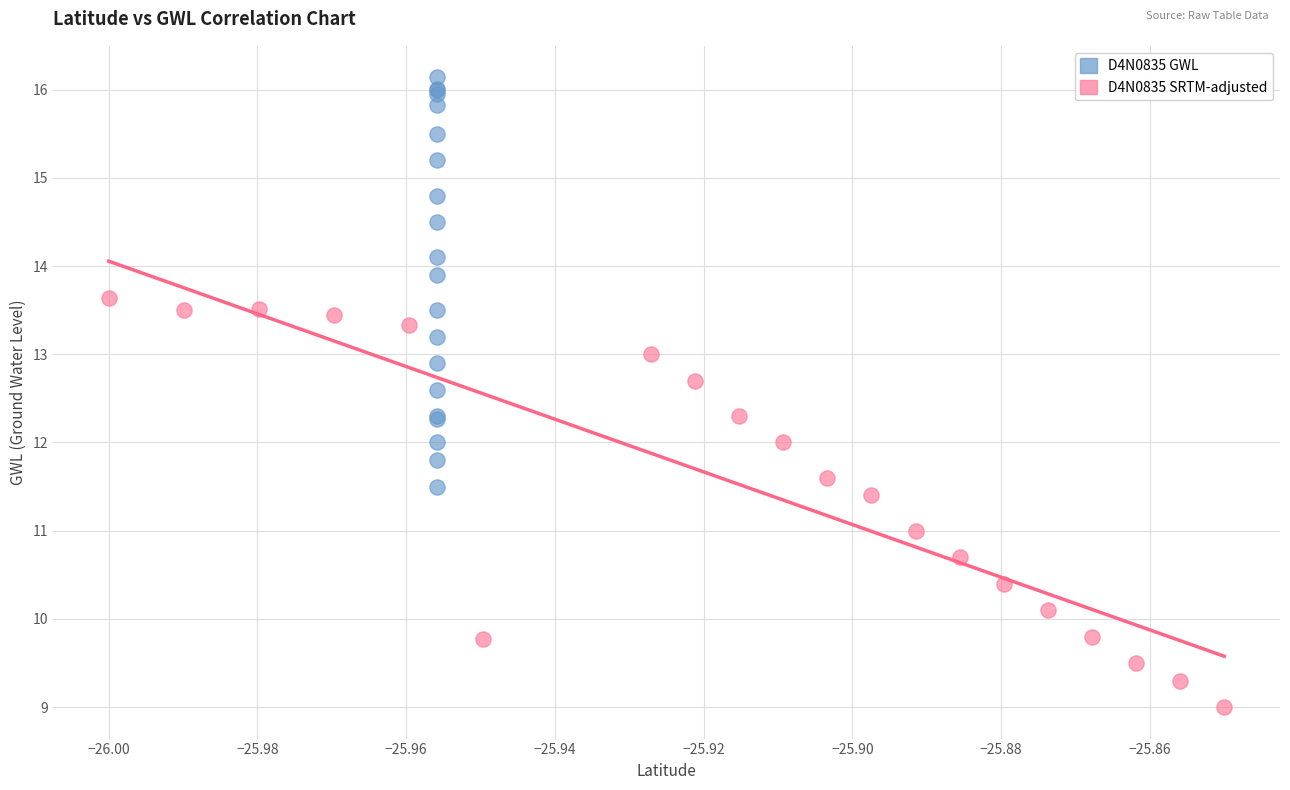

Which series contains the lowest Y value?

D4N0835 SRTM-adjusted